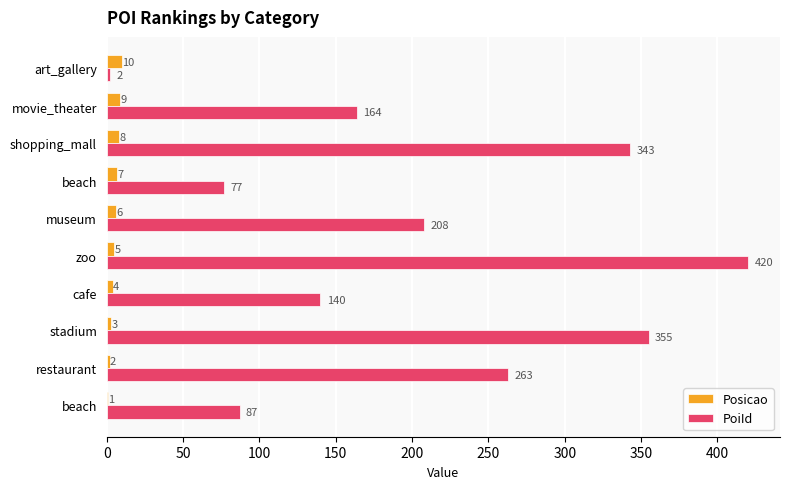

How many series are shown in this chart?

2